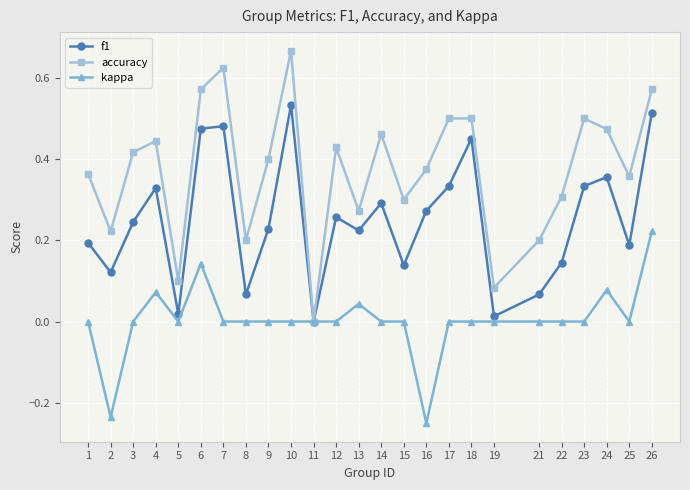

Count the number of categories in the chart.

25